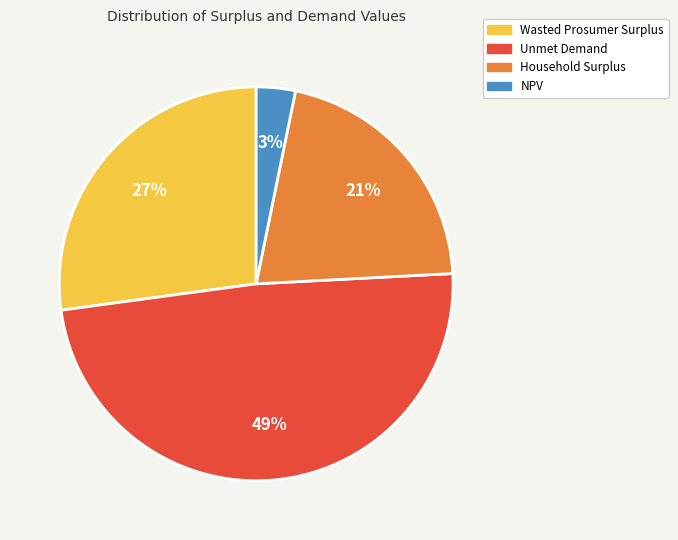

How many segments does this pie chart have?

4